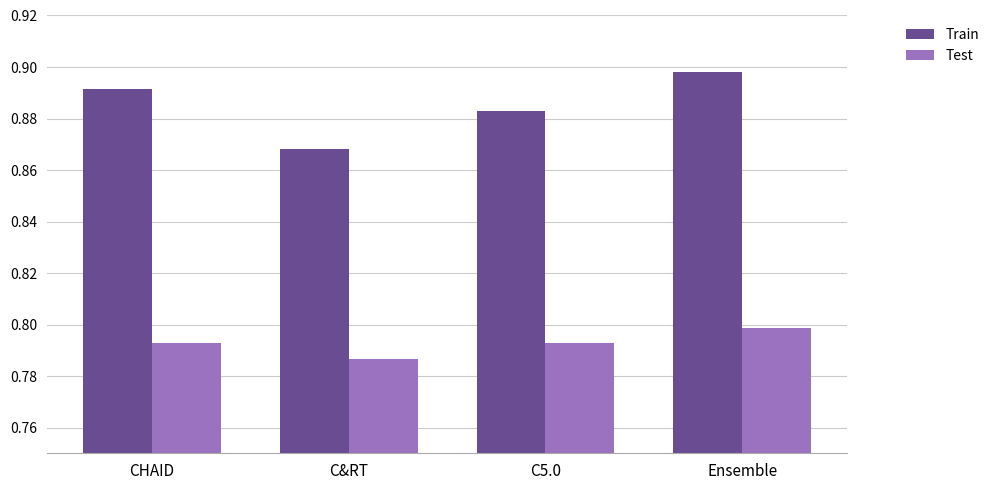

Which category has the highest value in the Train series?

Ensemble